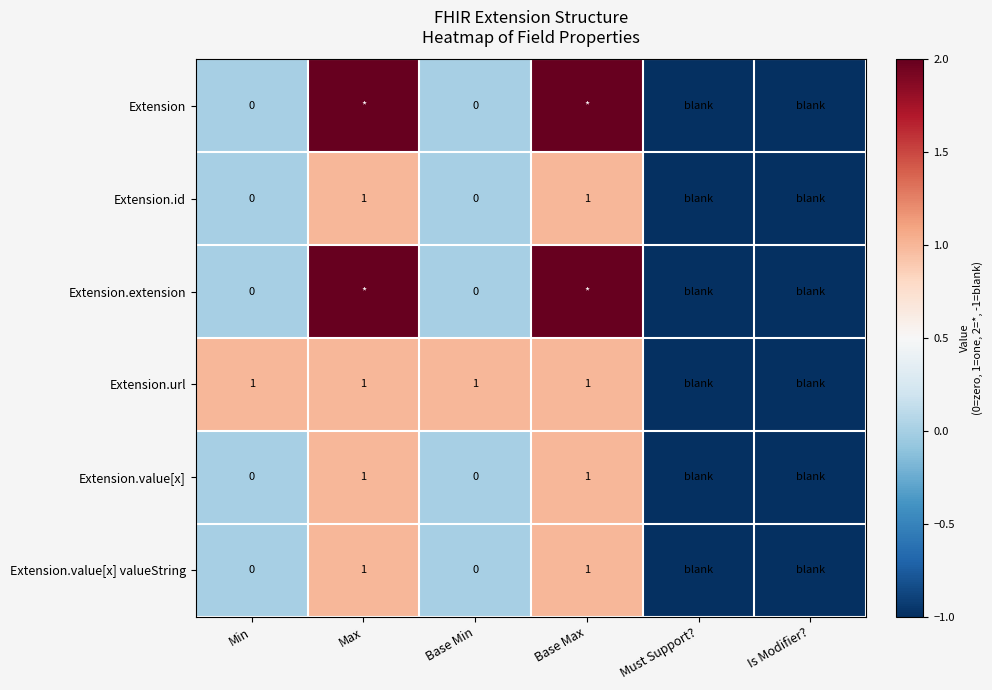

Is the value of Extension.value[x] valueString at Base Max greater than the value of Extension.value[x] at Min?

Yes